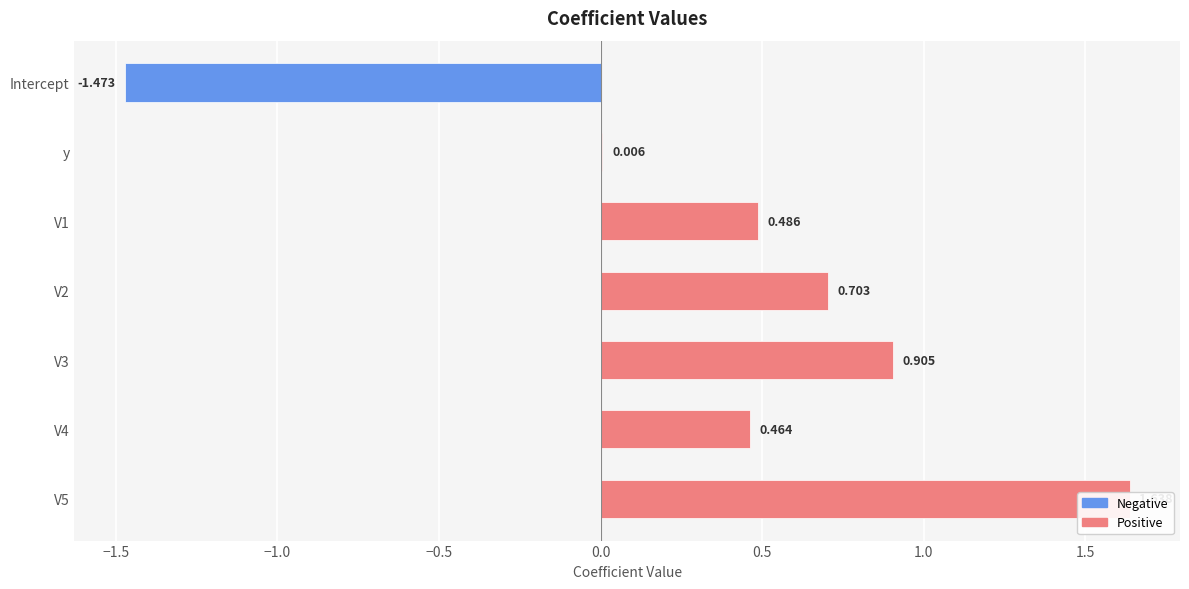

Reading left to right, list all the values displayed in this chart.

-1.5	0.0	0.5	0.7	0.9	0.5	1.6